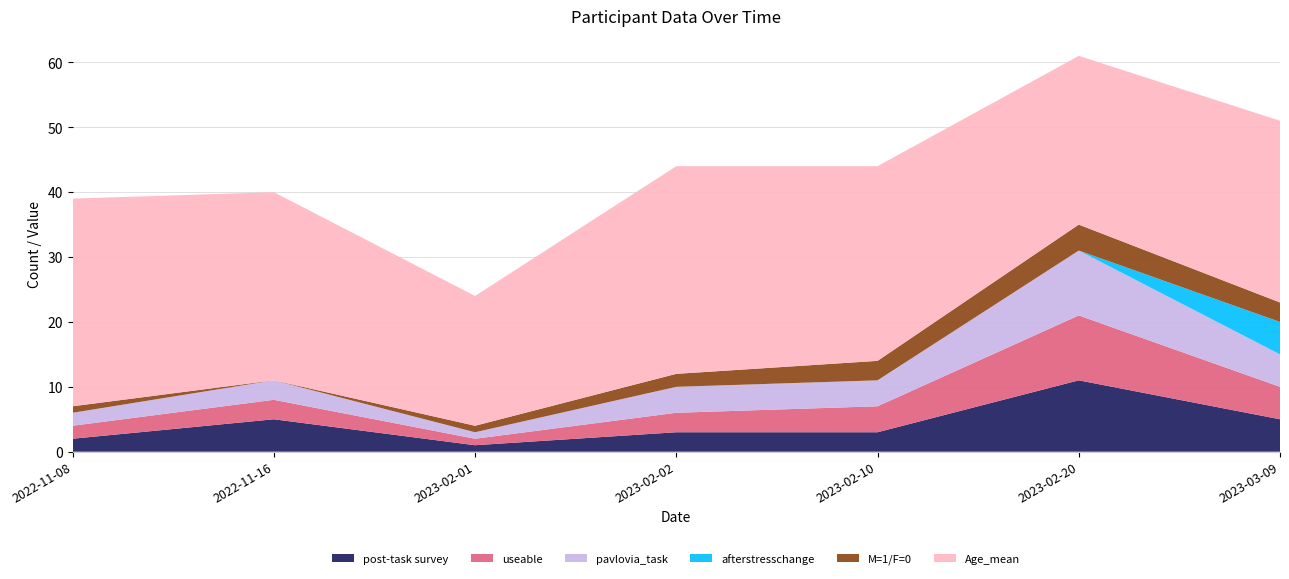

Reading right to left, transcribe all the data shown in this chart.

post-task survey: 5	11	3	3	1	5	2
useable: 5	10	4	3	1	3	2
pavlovia_task: 5	10	4	4	1	3	2
afterstresschange: 5	0	0	0	0	0	0
M=1/F=0: 3	4	3	2	1	0	1
Age_mean: 28	26	30	32	20	29	32